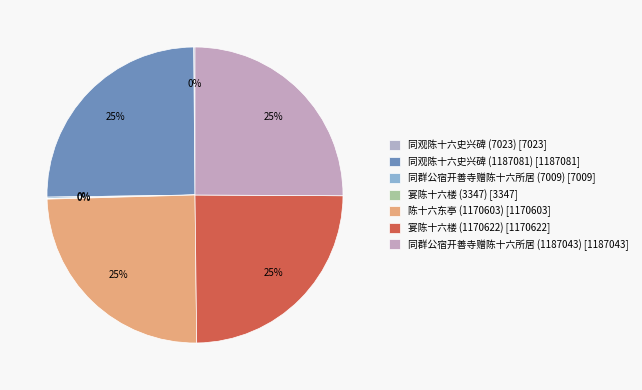

True or false: 同观陈十六史兴碑 (7023) accounts for 0% of the total.

True